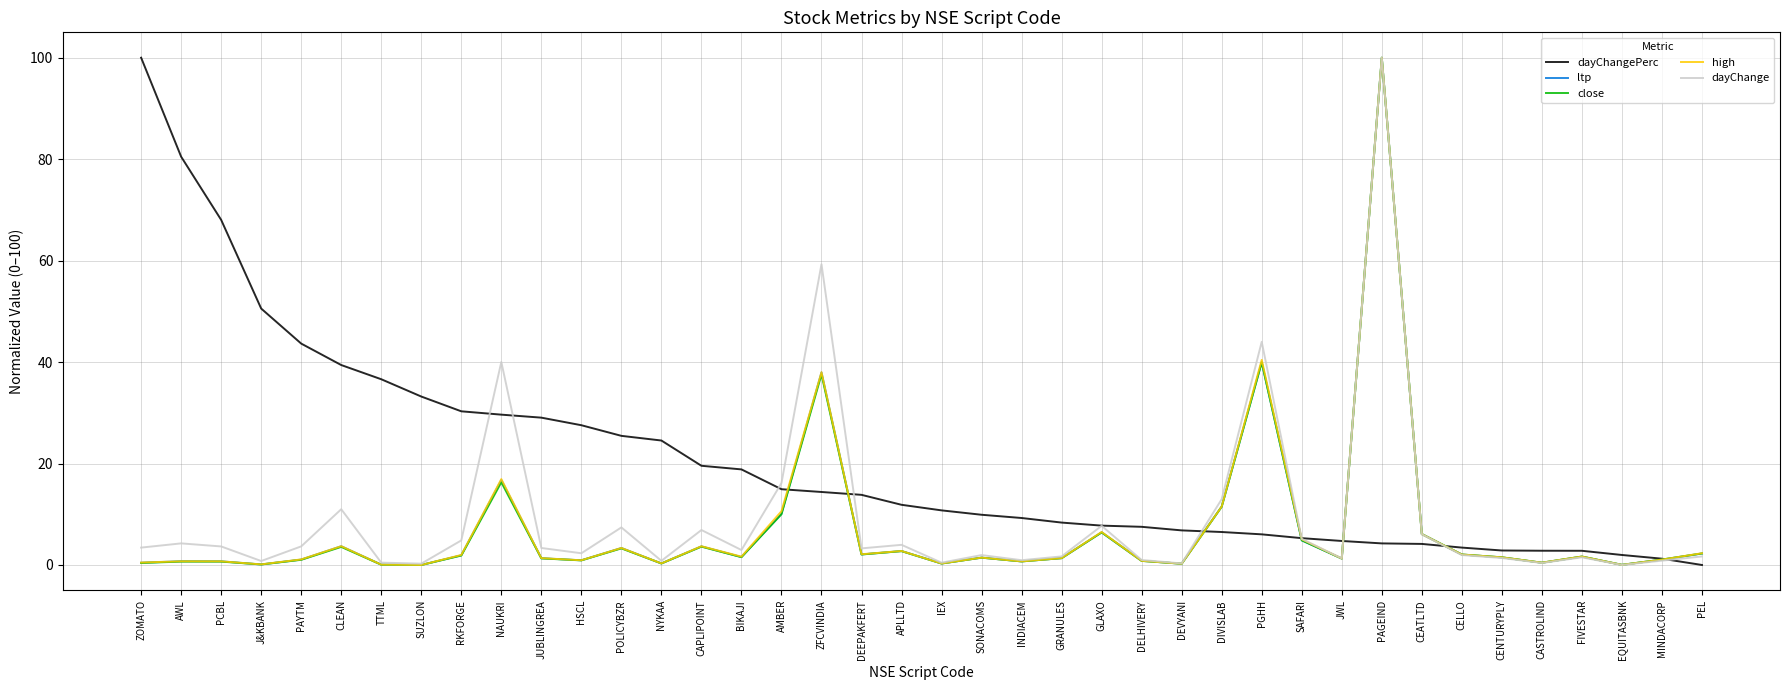

What is the difference between the maximum and minimum values in the dayChange series?

100.0